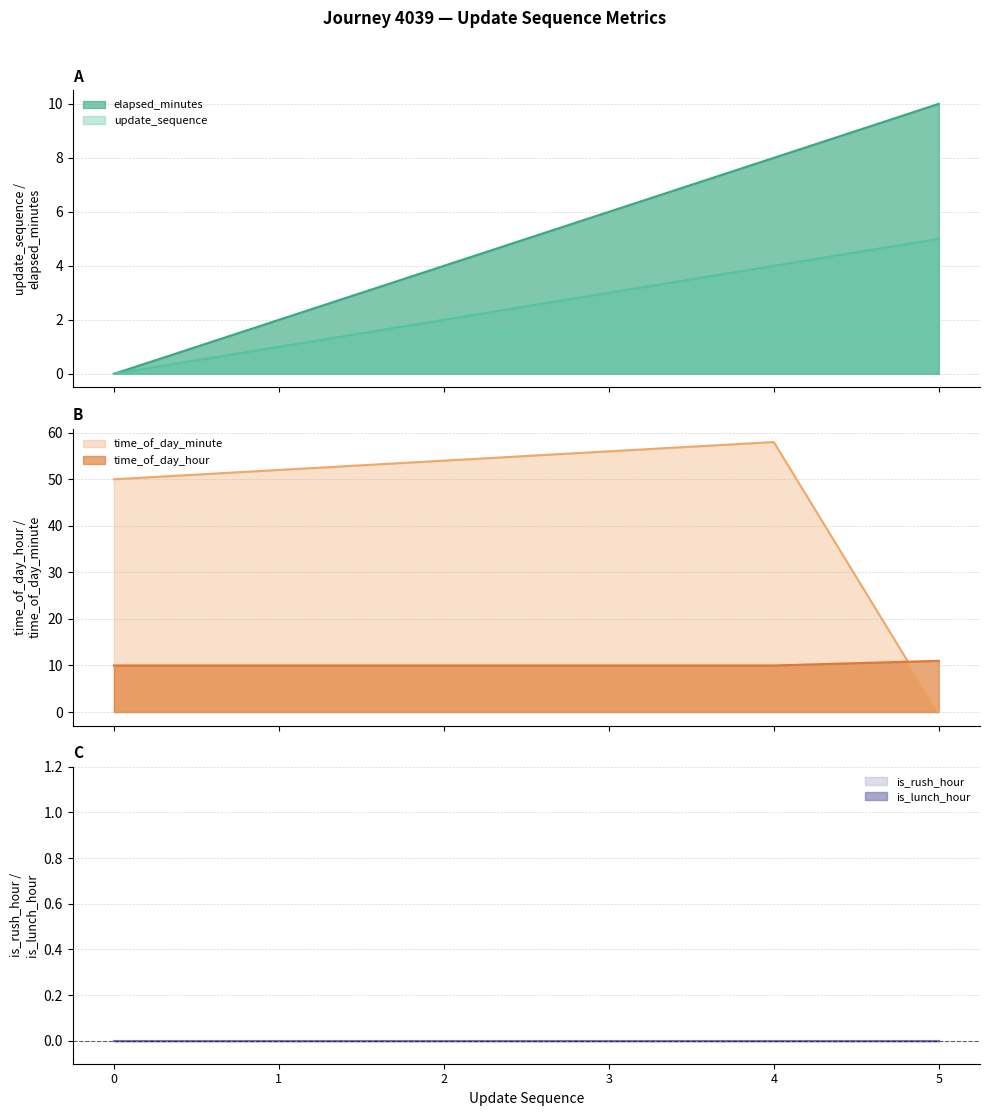

What is the difference between the maximum and minimum values in the time_of_day_hour series?

1